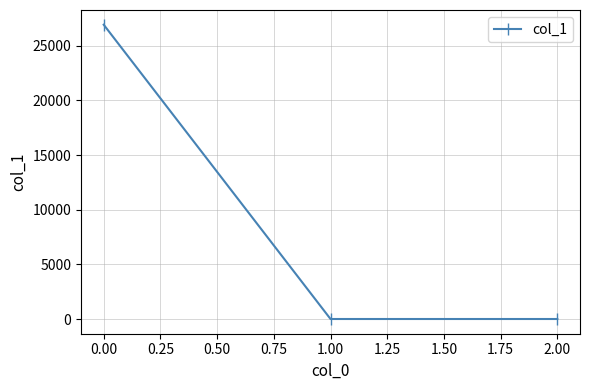

What is the minimum value shown in the chart?

-0.2